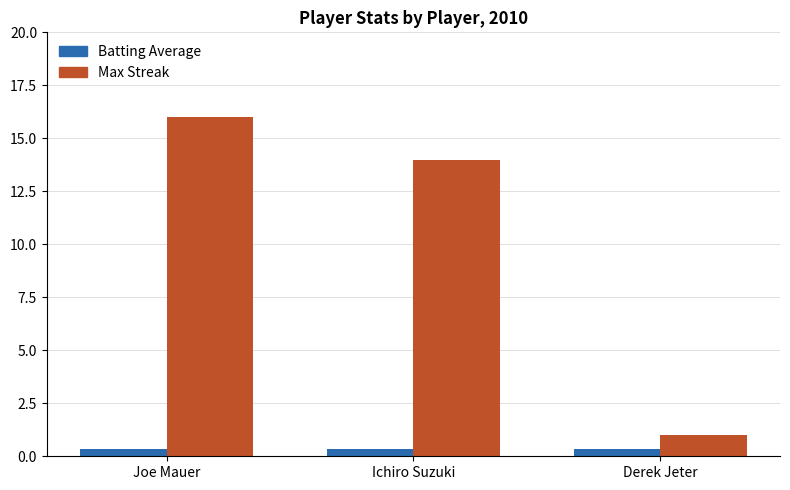

How many values in the Max Streak series are below 14?

1